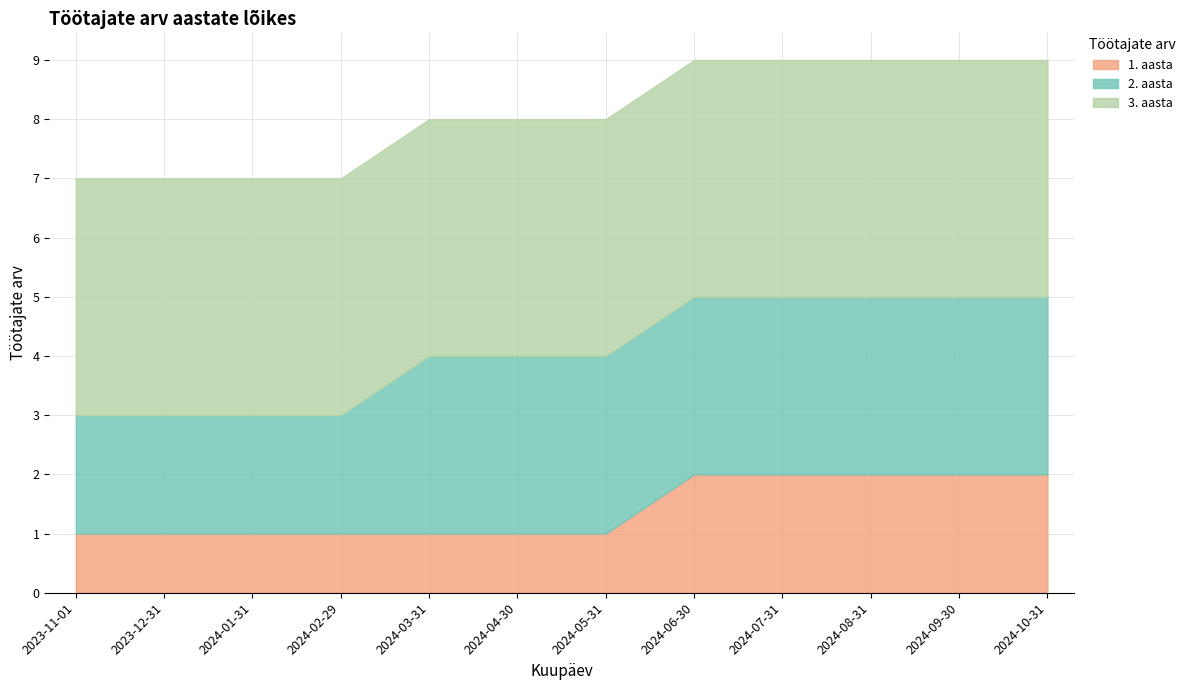

Which has a higher value, 2024-04-30 or 2023-11-01?

2024-04-30